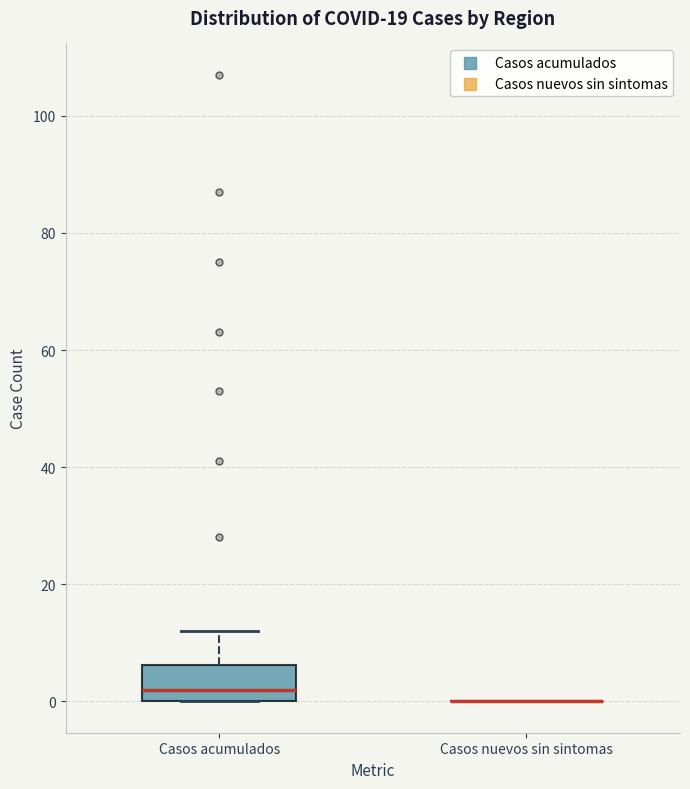

Which box is the tallest, from its lower edge to its upper edge?

Casos acumulados